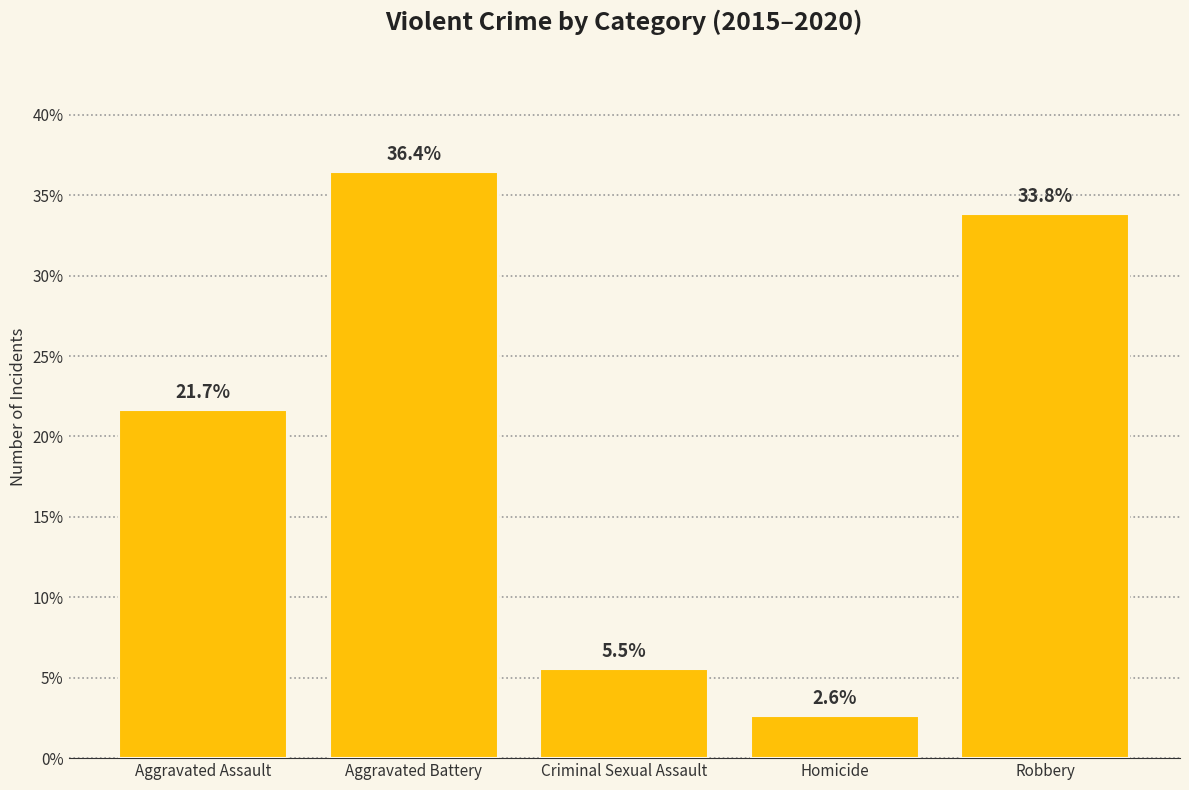

The value at Aggravated Assault is 36.5. True or false?

False